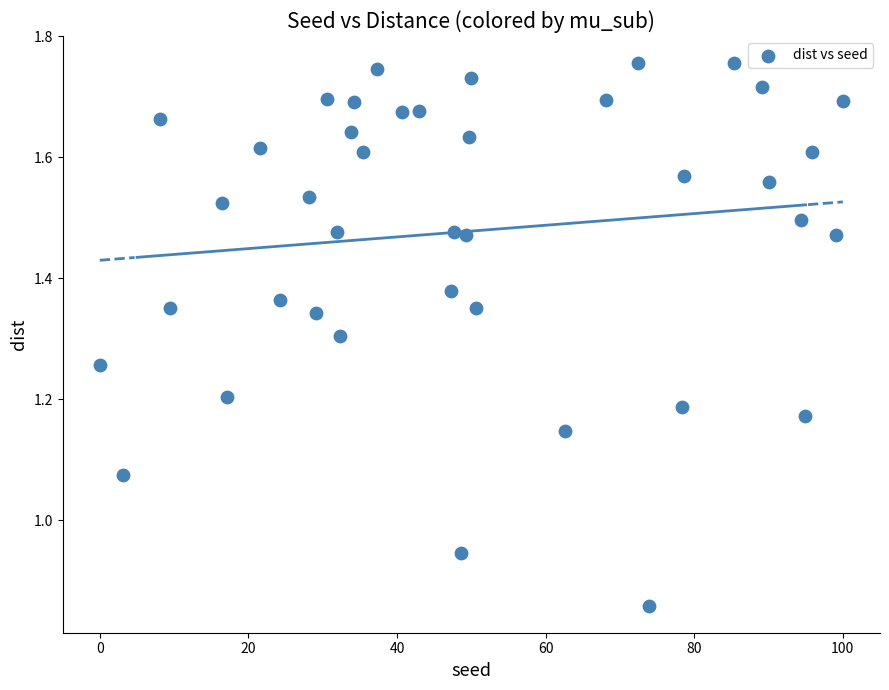

What is the range of X values (max minus min)?

100.0